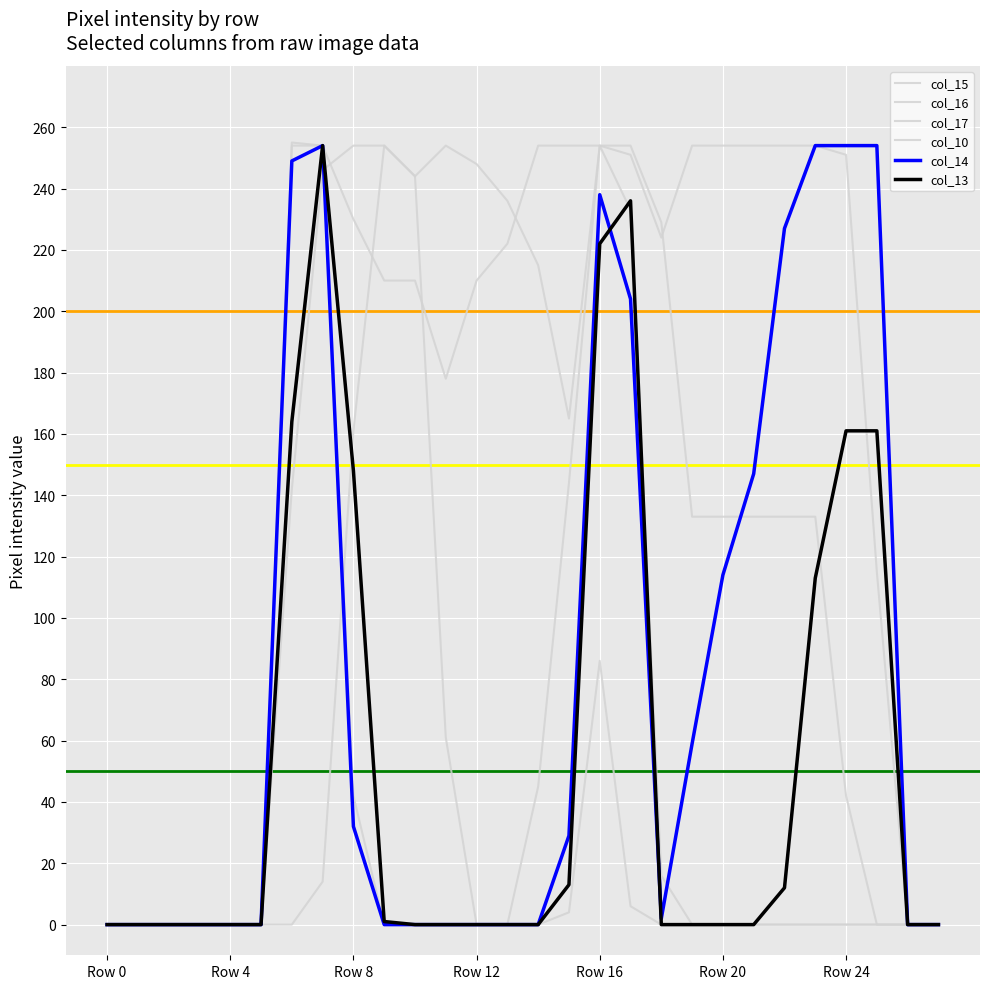

Is this an area chart (filled region under the line)?

No